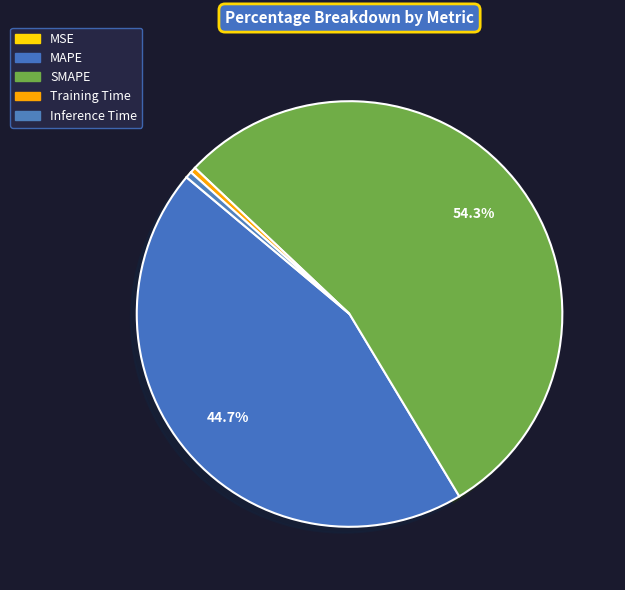

Does SMAPE account for over 50% of the chart?

Yes